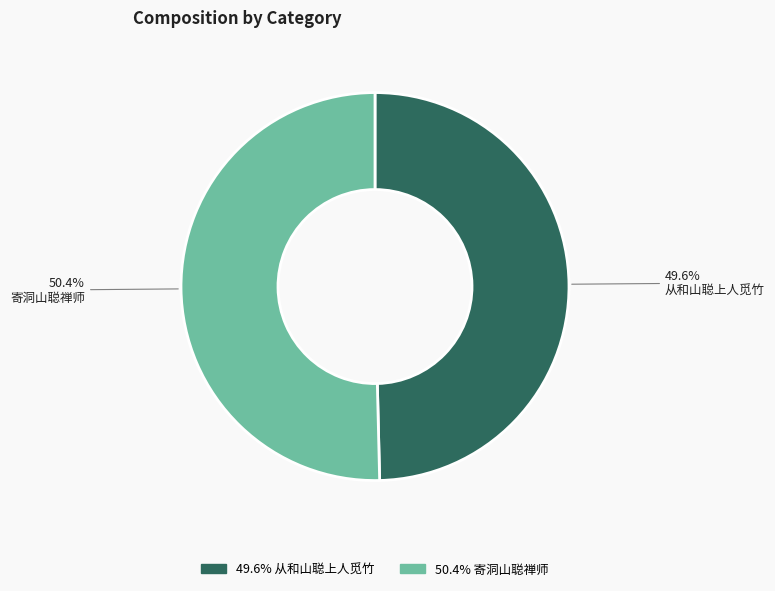

Which slice represents more than half of the pie?

寄洞山聪禅师